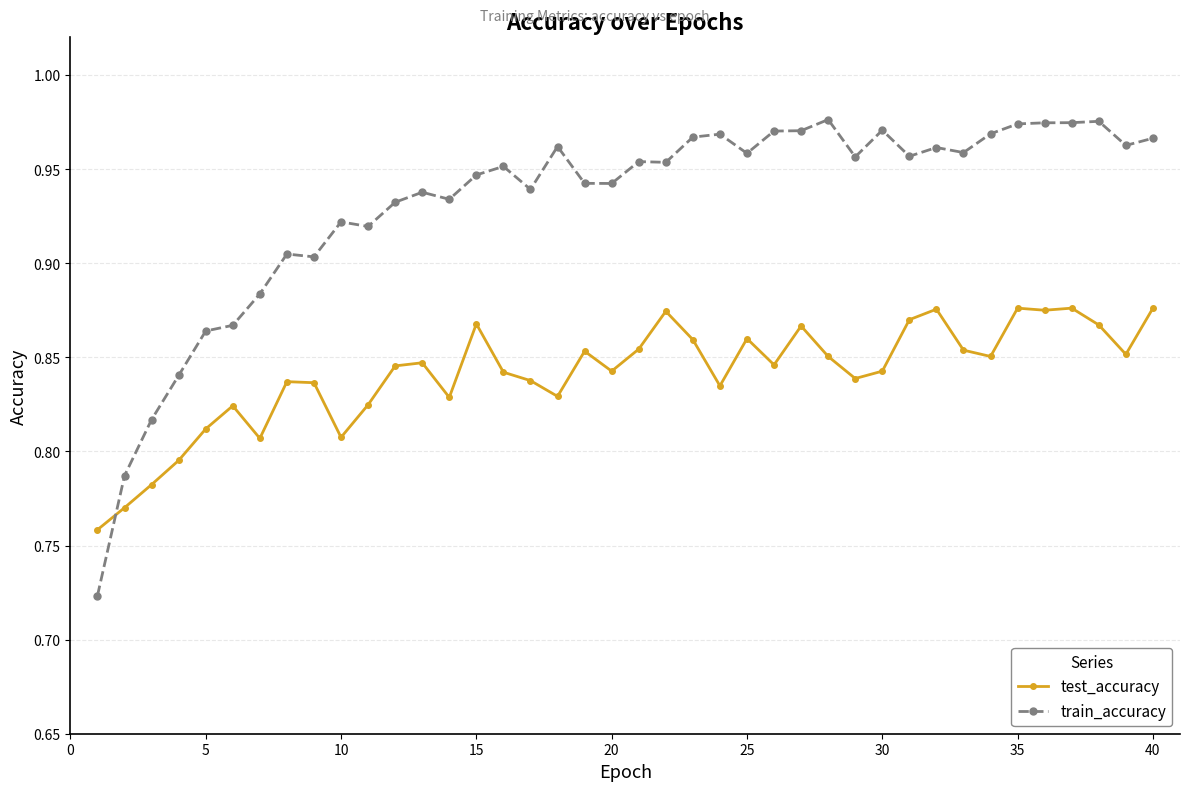

What is the difference between the maximum and second lowest values in the train_accuracy series?

0.2